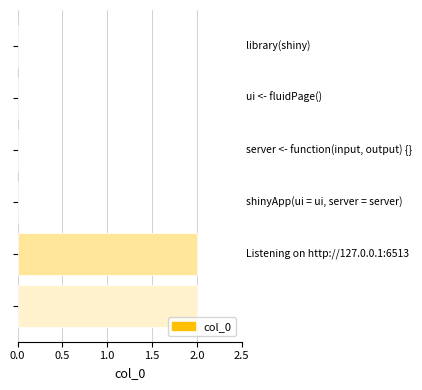

What is the sum of all values?

4